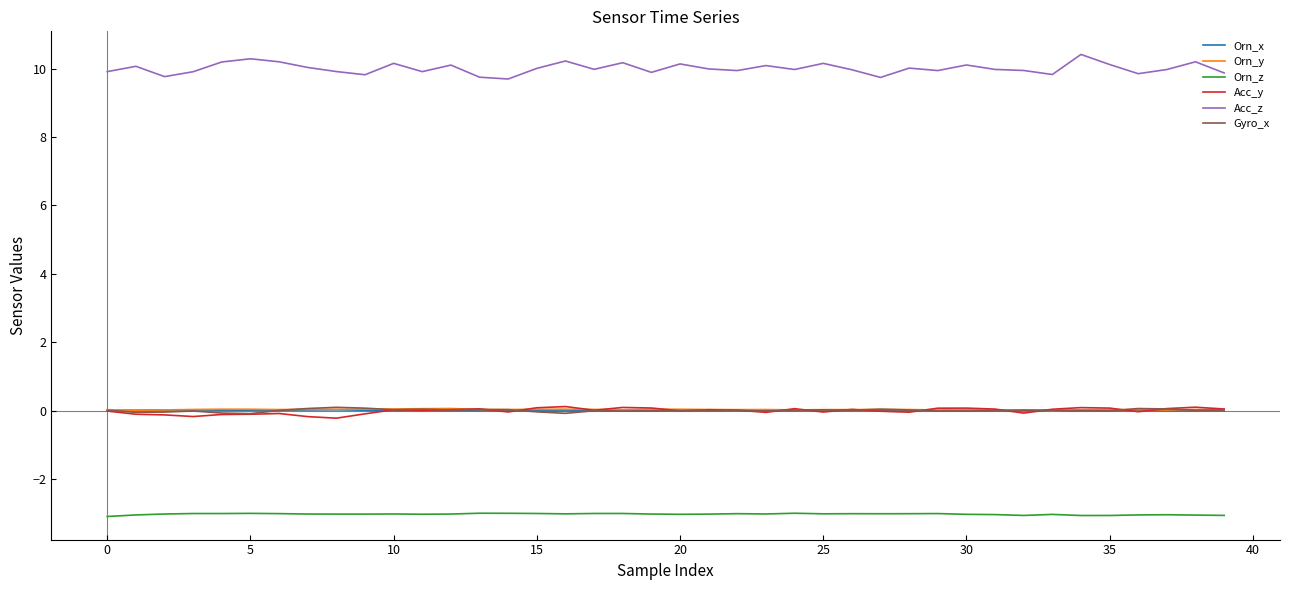

What is the difference between the maximum and minimum values in the Acc_y series?

0.3